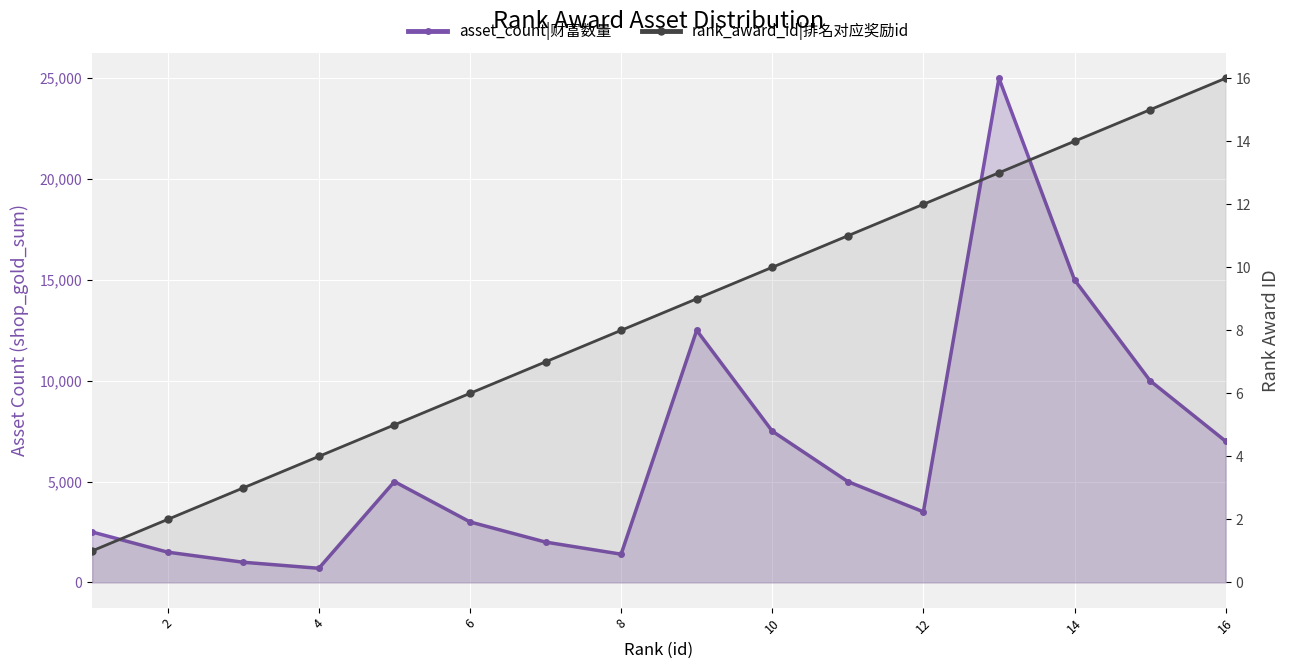

Which series has the largest total across all categories?

asset_count|财富数量